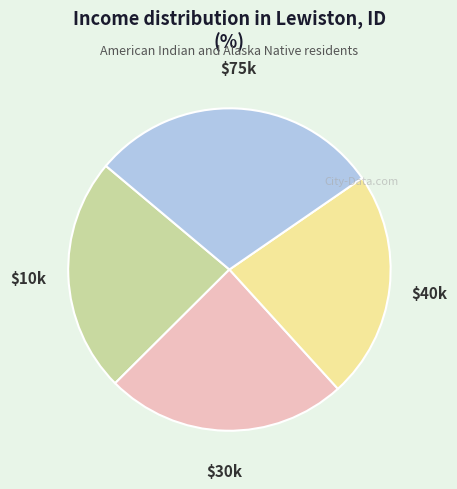

True or false: $10k accounts for 34% of the total.

False